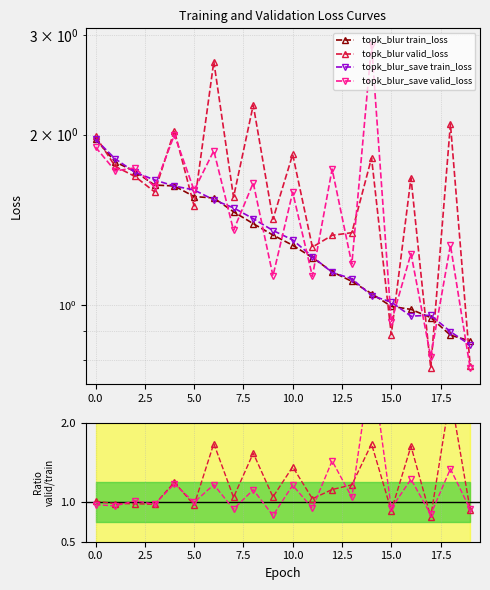

Is this an area chart (filled region under the line)?

No